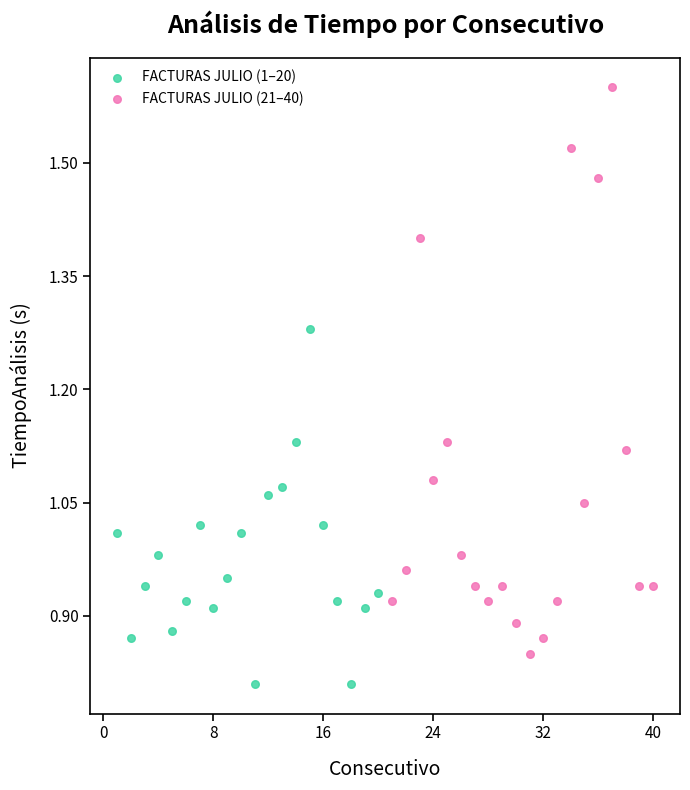

What are all the series names shown in the legend?

FACTURAS JULIO (1–20), FACTURAS JULIO (21–40)